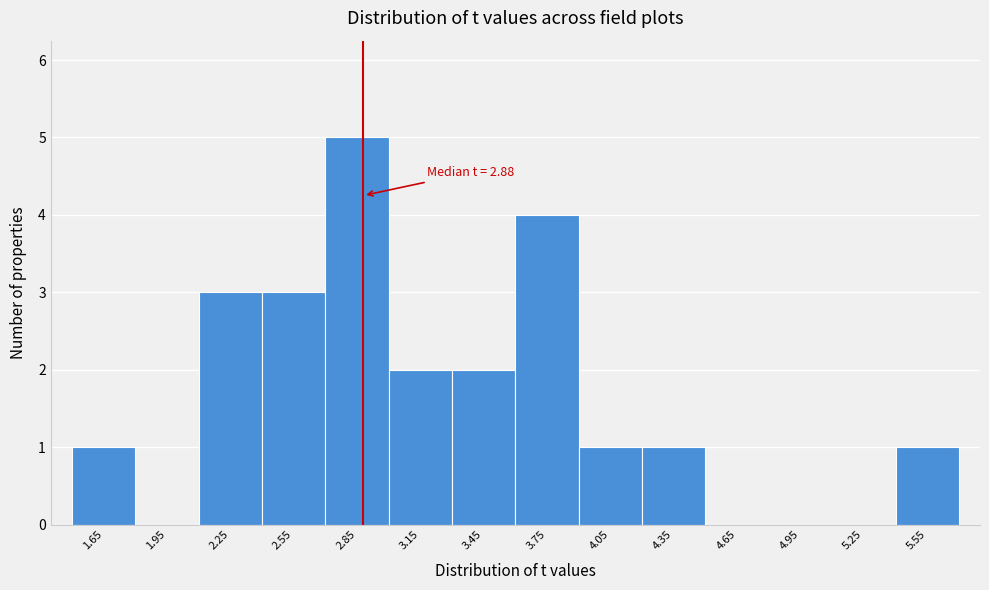

Over which range of the x-axis is the bar tallest?

2.7 to 3.0